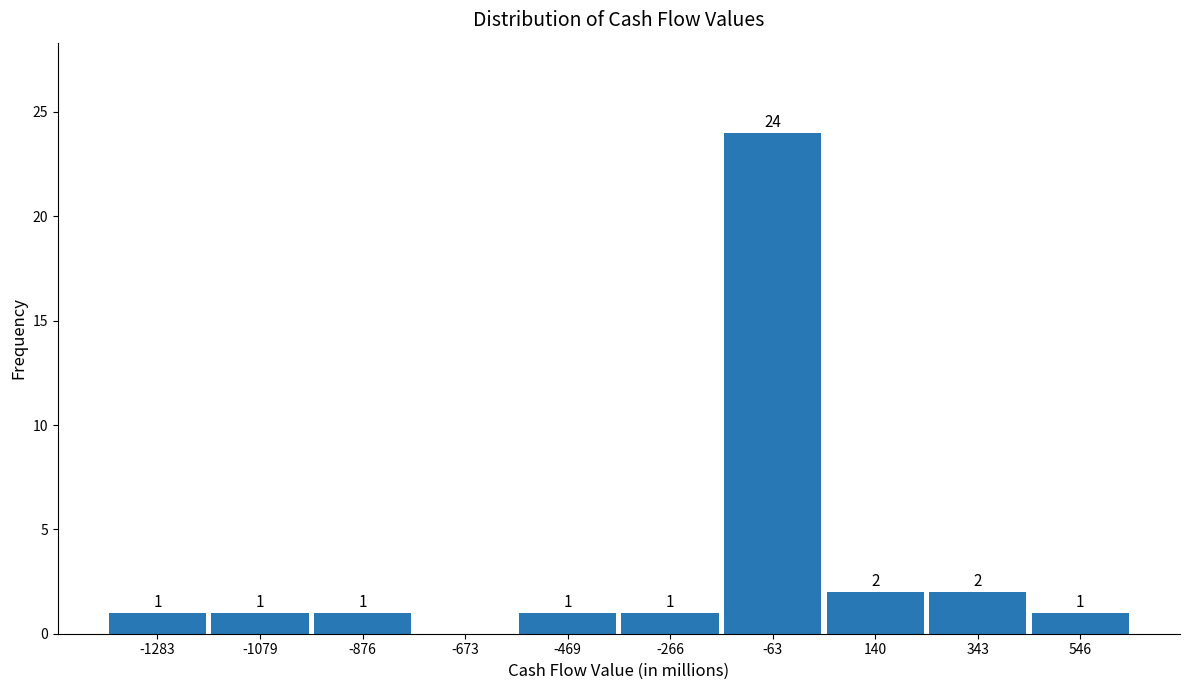

Reading right to left, transcribe all the data shown in this chart.

546=1	343=2	140=2	-63=24	-266=1	-469=1	-673=0	-876=1	-1079=1	-1283=1